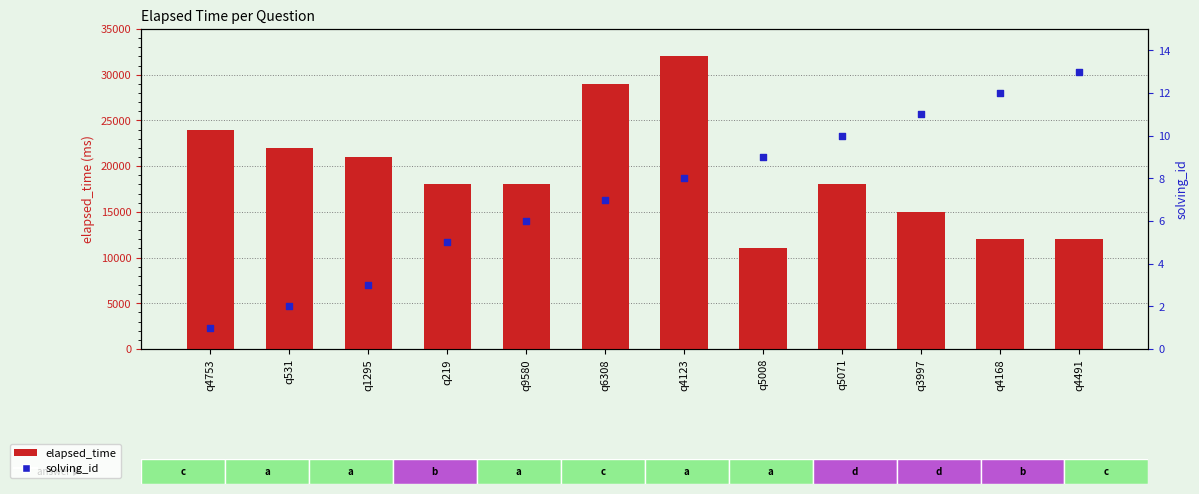

What are all the series names shown in the legend?

elapsed_time, solving_id